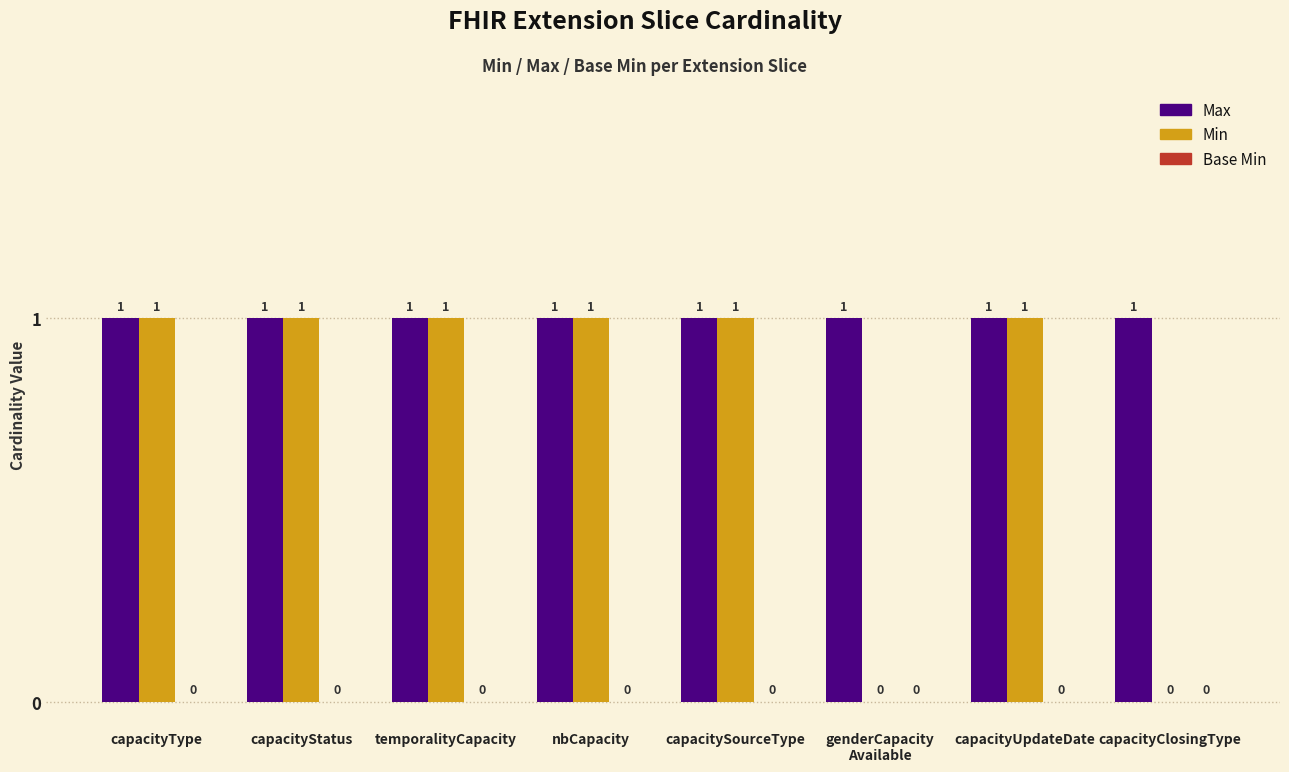

True or false: Max has a value of 1 at capacityUpdateDate.

True